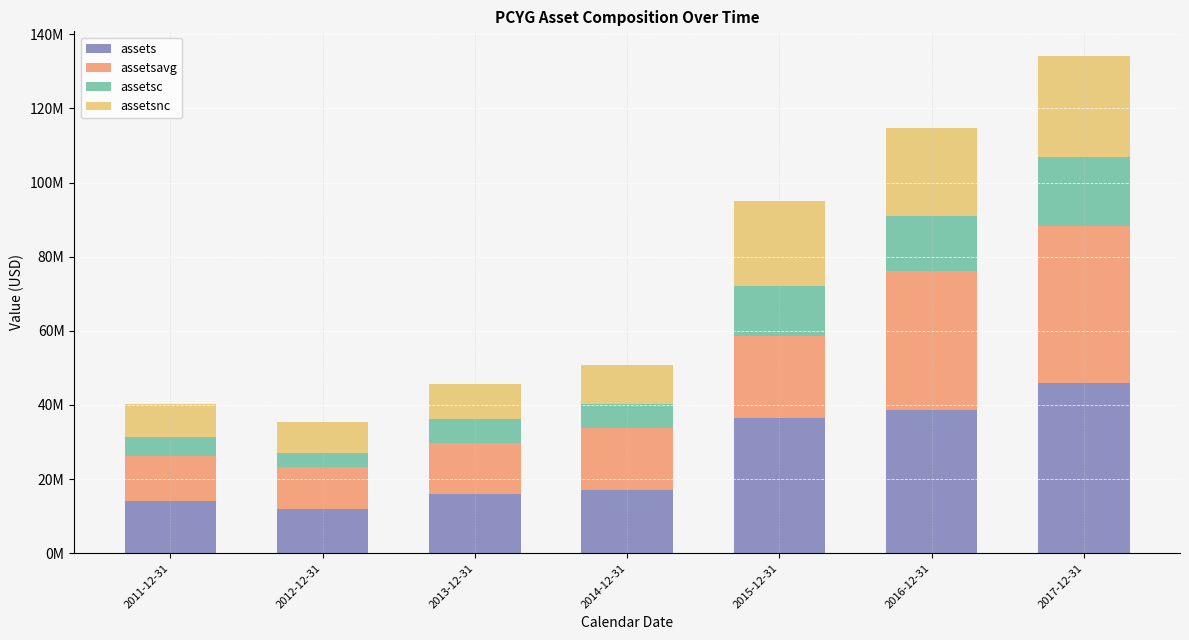

The assetsnc series shows 3603643 at 2014-12-31. True or false?

False